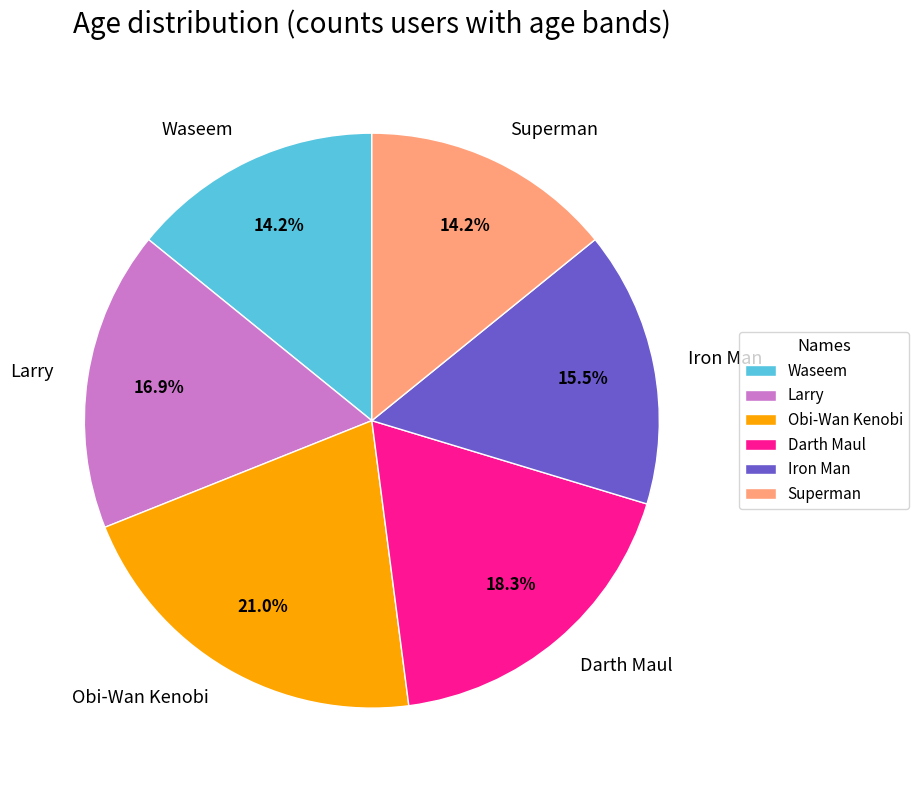

To the nearest percent, what is the difference between the largest and smallest slice percentages?

7%